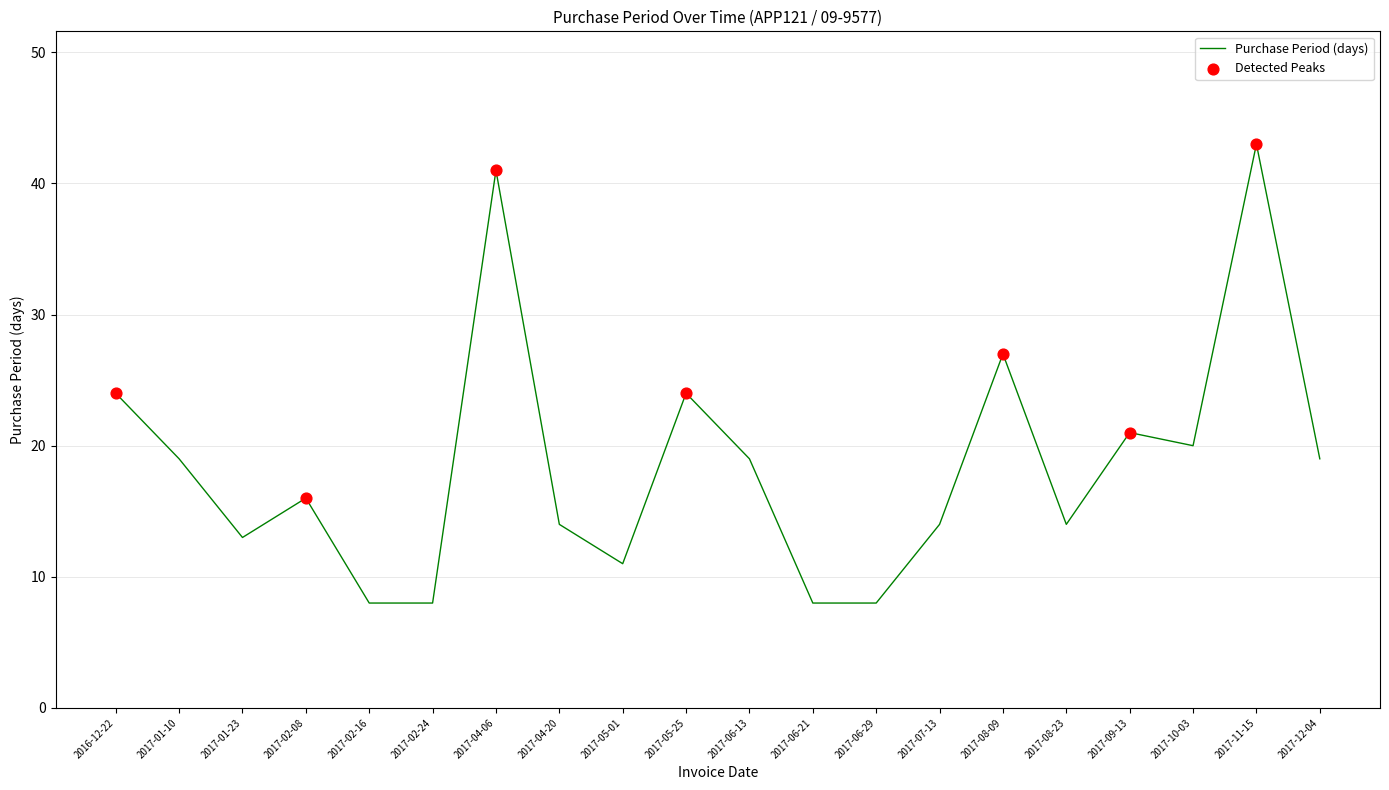

Which has a higher value, 2017-04-06 or 2017-04-20?

2017-04-06